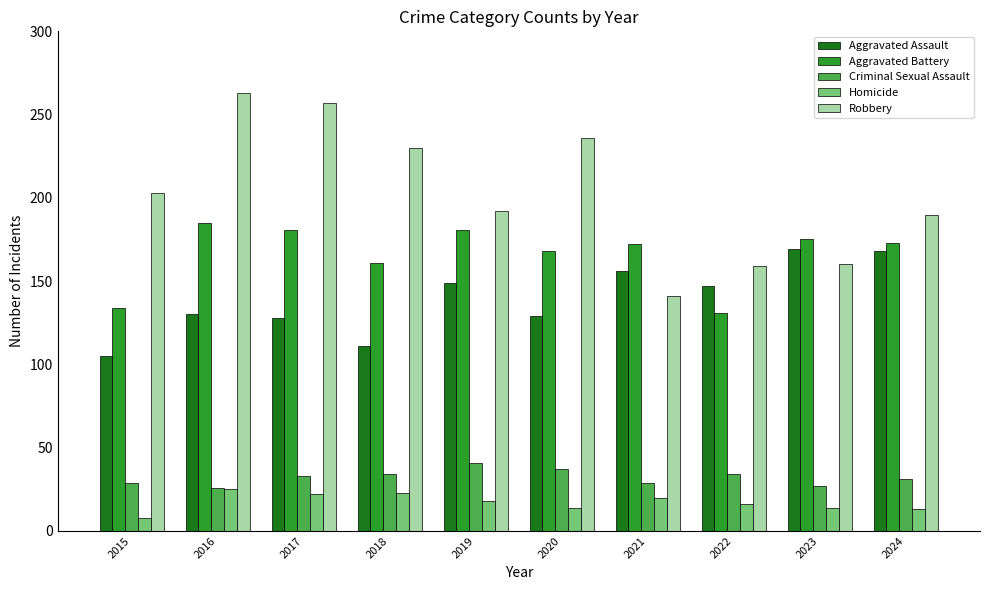

What is the spread (max minus min) of values at 2016?

238